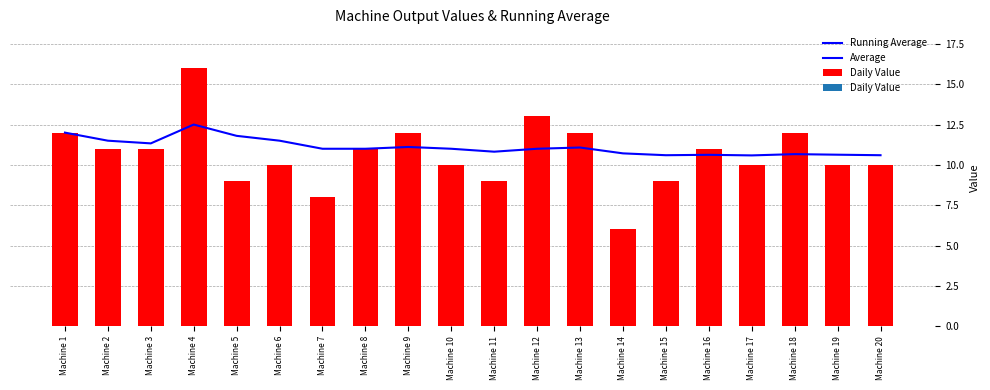

What is the average value of the Running Average series?

11.1